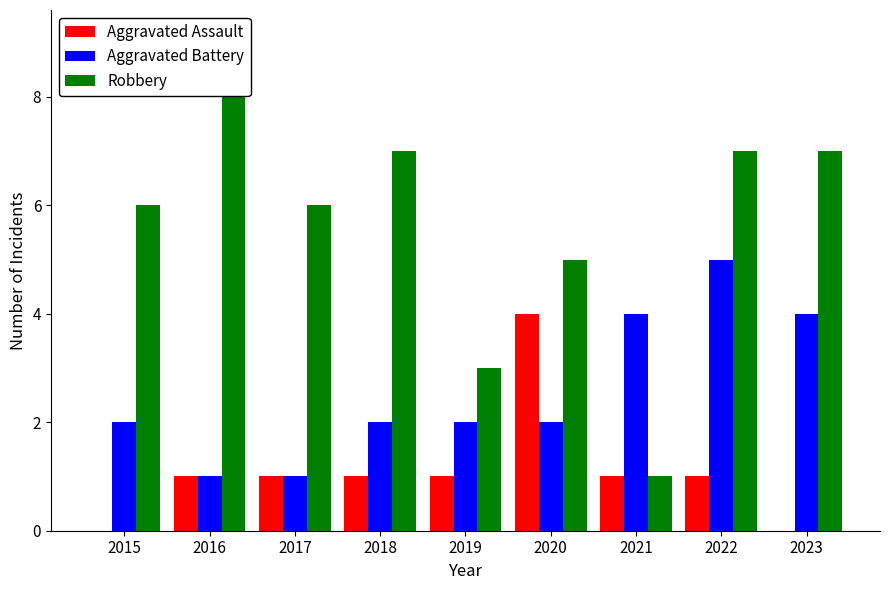

What is the sum of the Aggravated Battery values at 2020 and 2022?

7